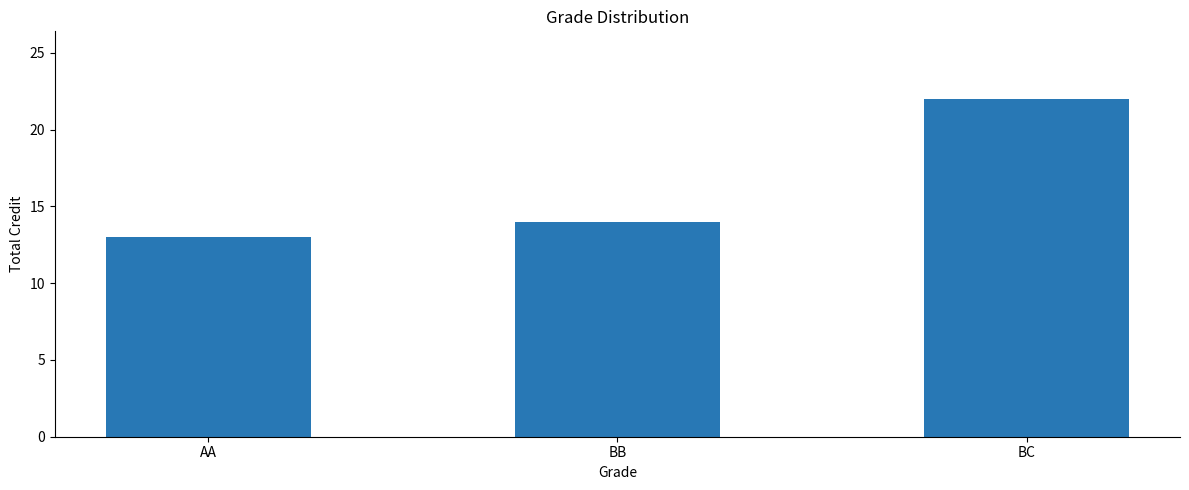

How many data points does each series have?

3